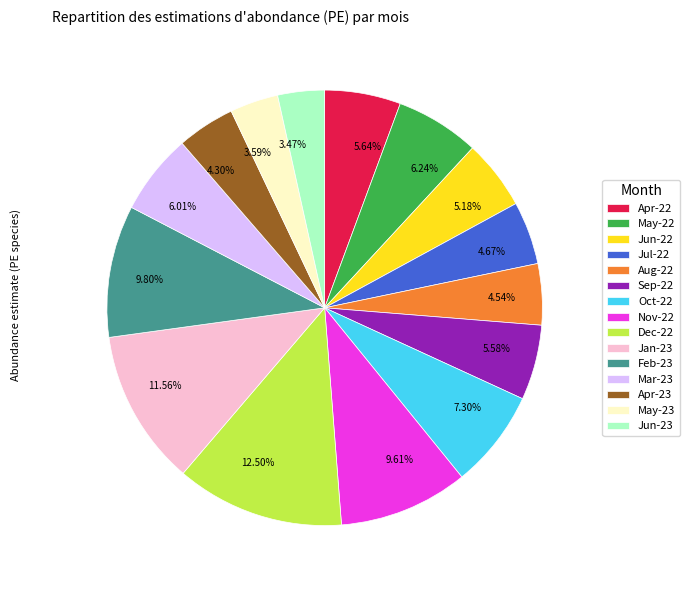

Does any single category account for the majority?

No